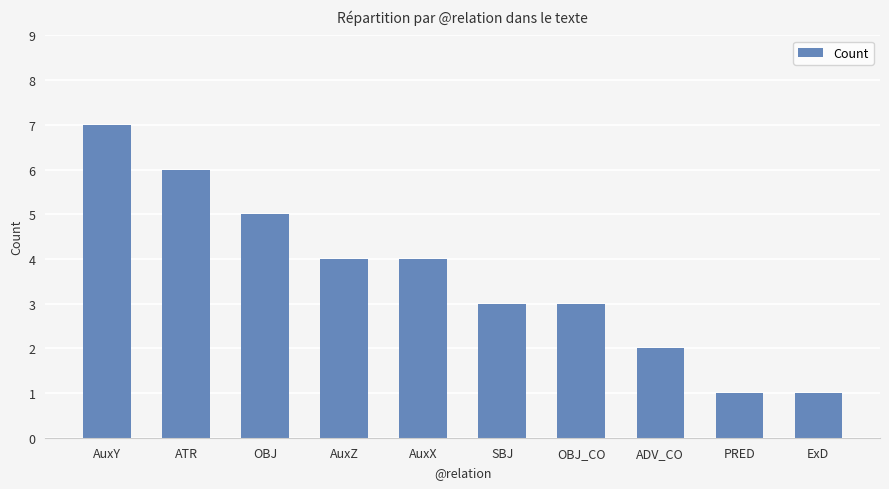

How many data points are less than 4?

5